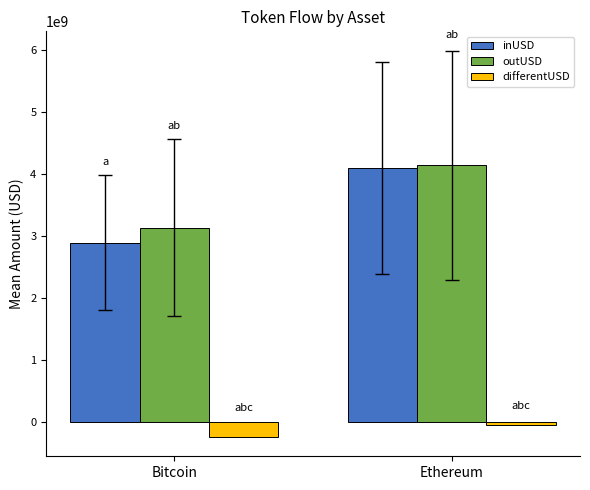

True or false: inUSD has a value of 4092609388.2 at Ethereum.

True